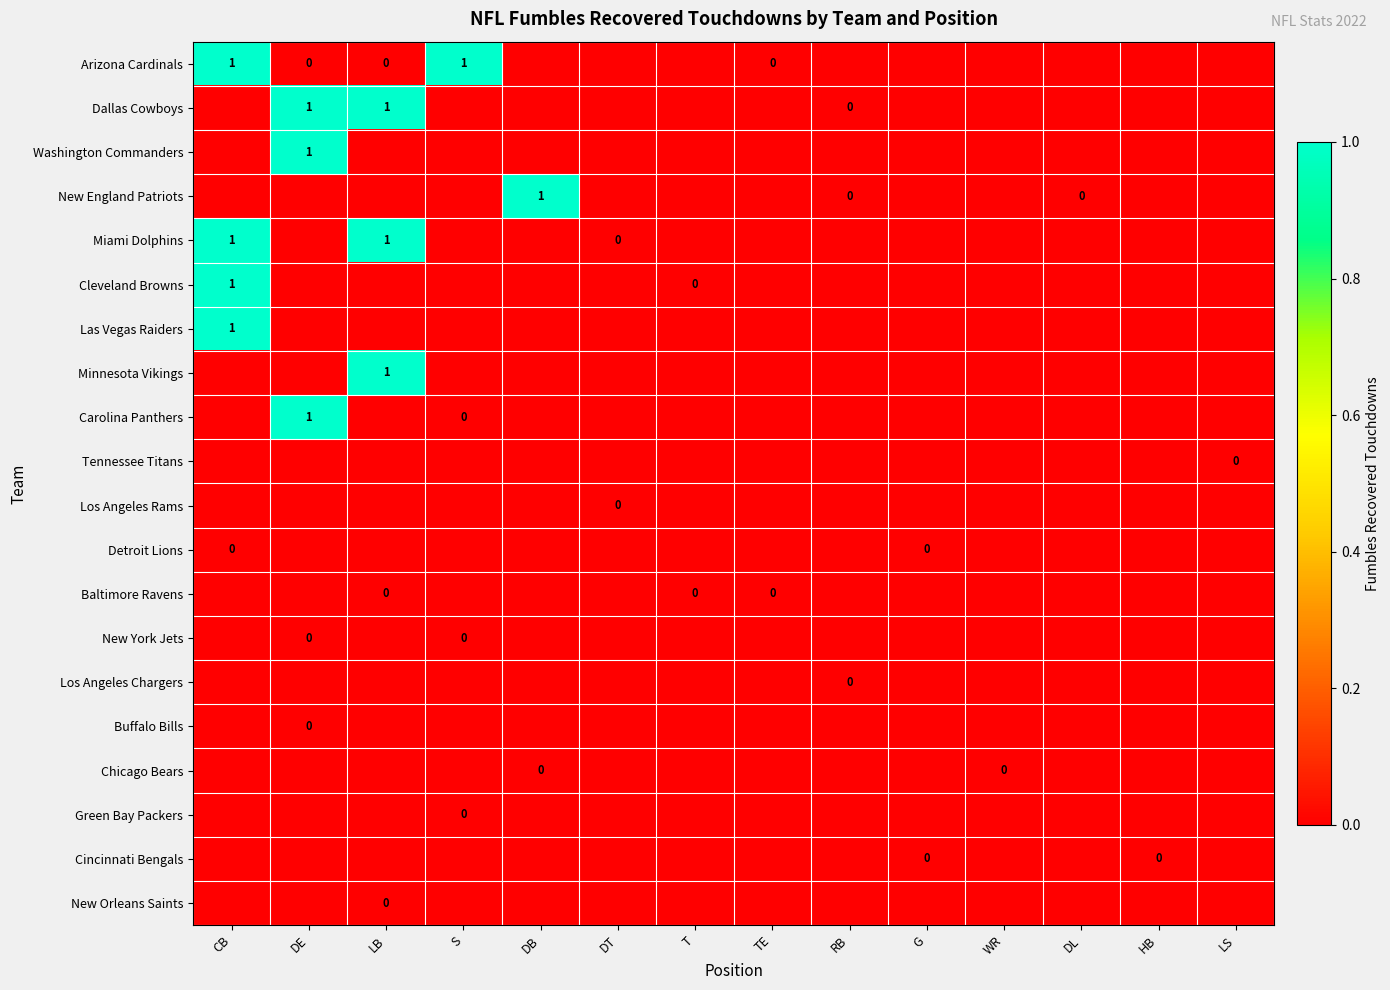

Between TE and RB, which series saw the biggest shift?

Arizona Cardinals